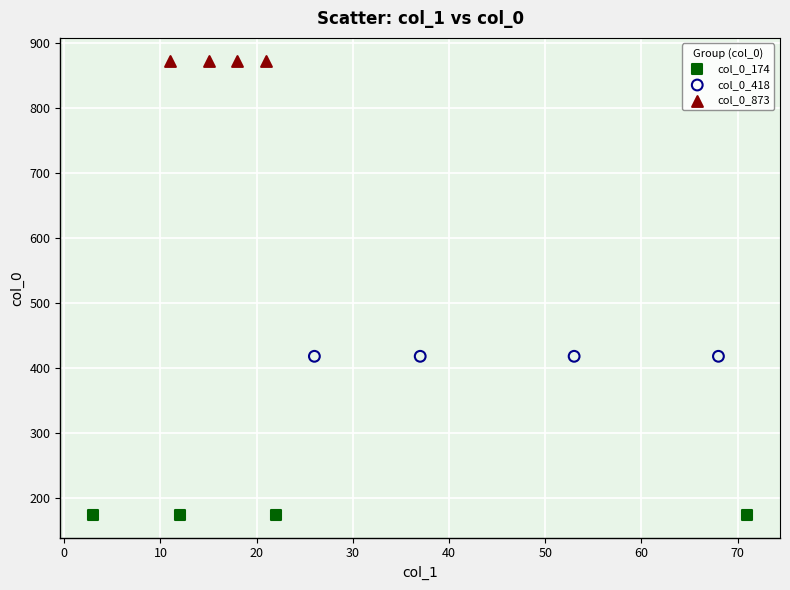

Which series contains the lowest Y value?

col_0_174